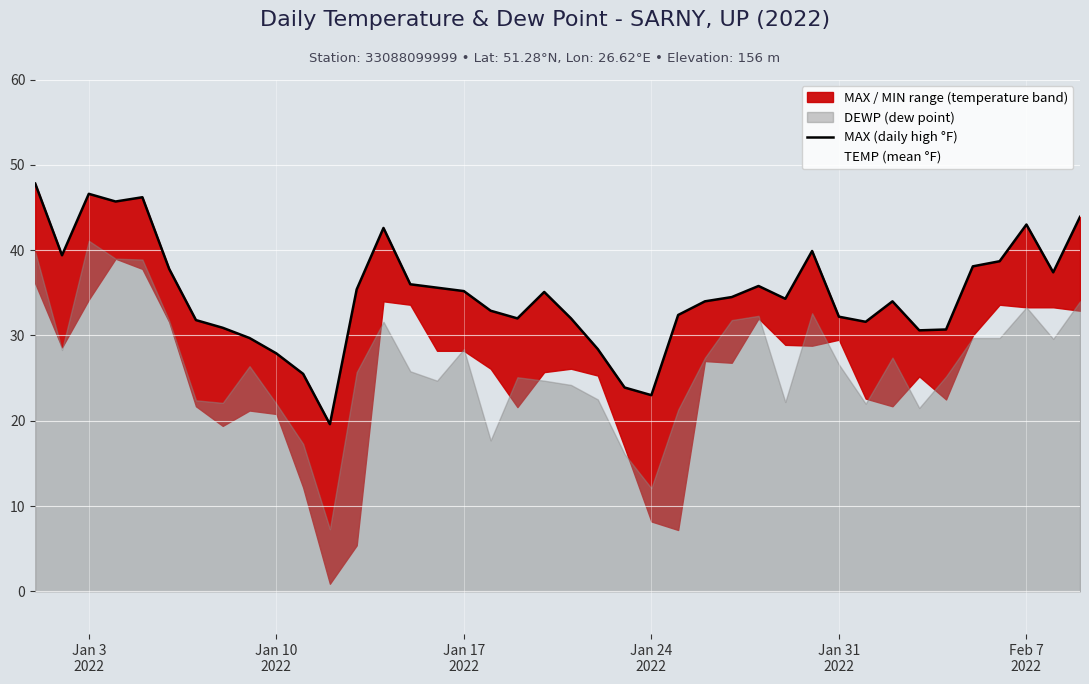

What is the maximum value for TEMP (mean °F)?

43.9